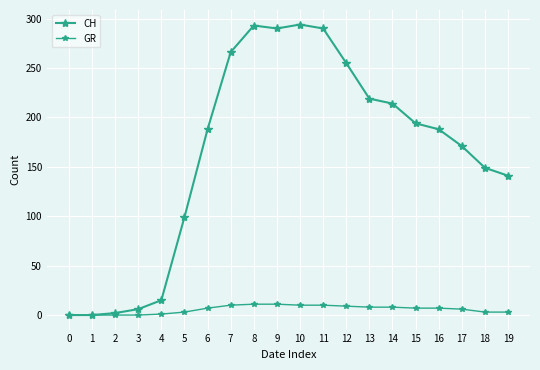

How many lines are shown in the chart?

2